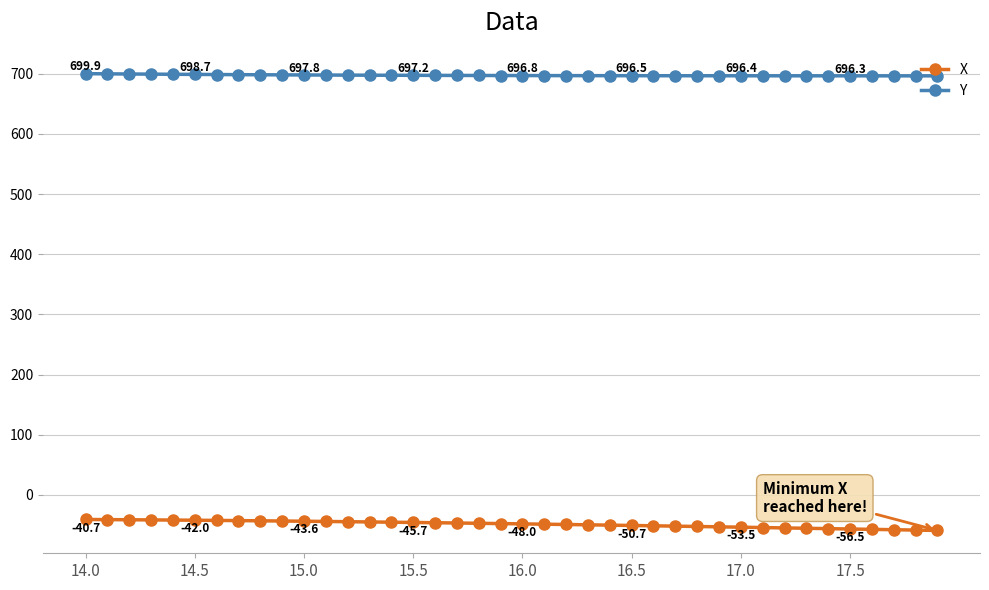

What are all the series names shown in the legend?

X, Y